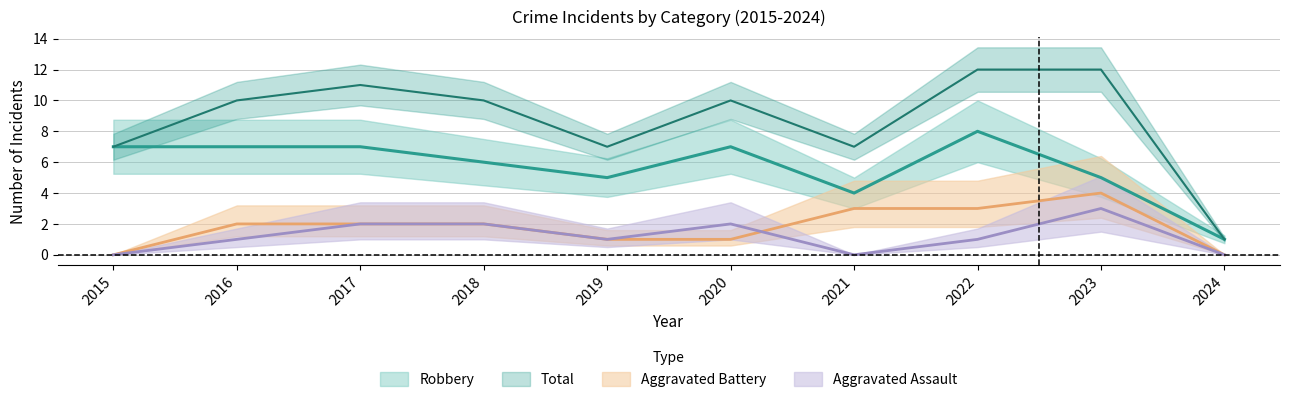

How many Robbery values are between 5 and 7?

7